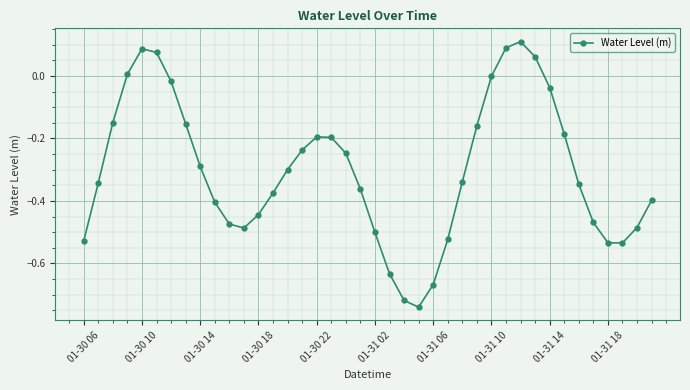

What is the sum of all values?

-12.1